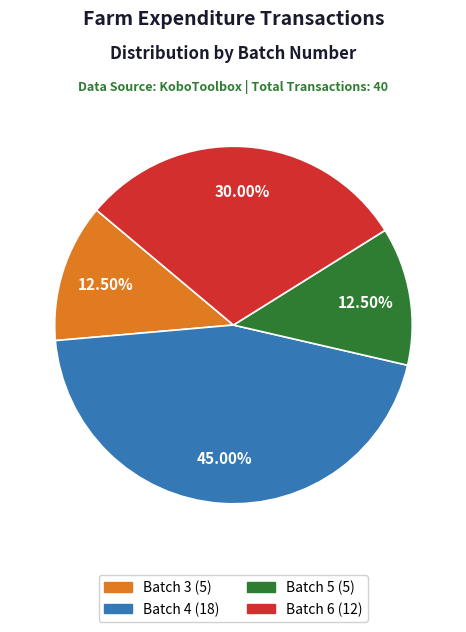

To the nearest percent, what percentage of the pie is Batch 4?

45%